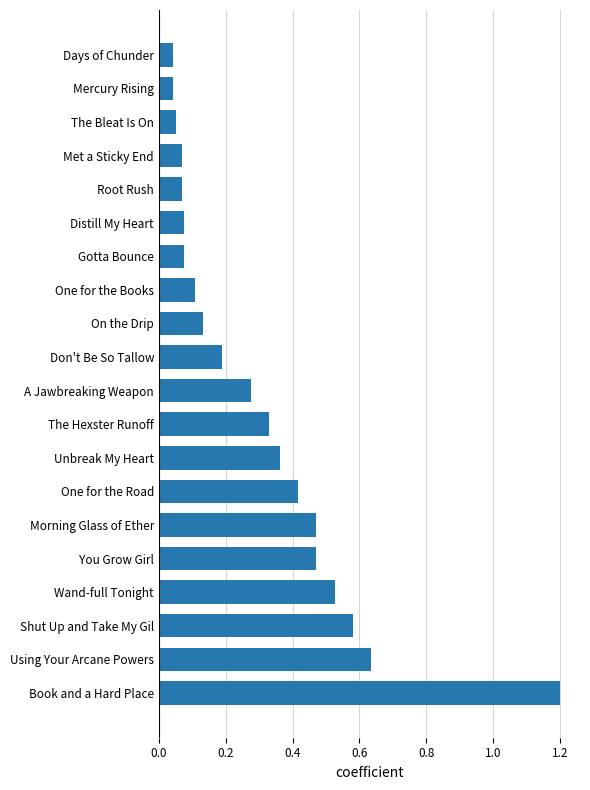

What is the difference between the maximum and minimum values?

1.2